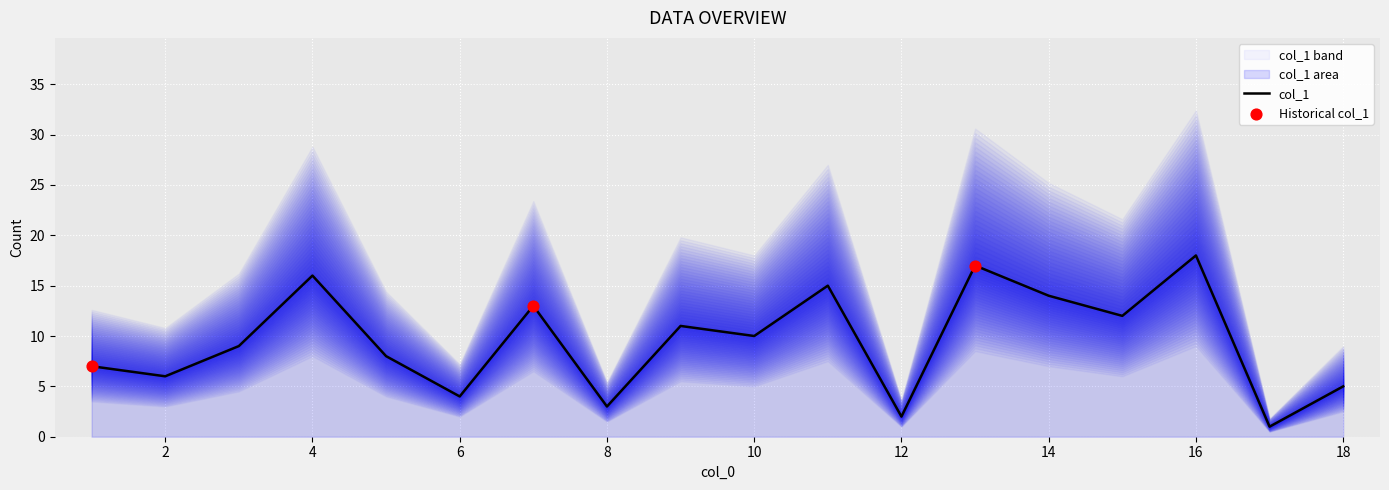

What is the change in value from 12 to 8?

+1